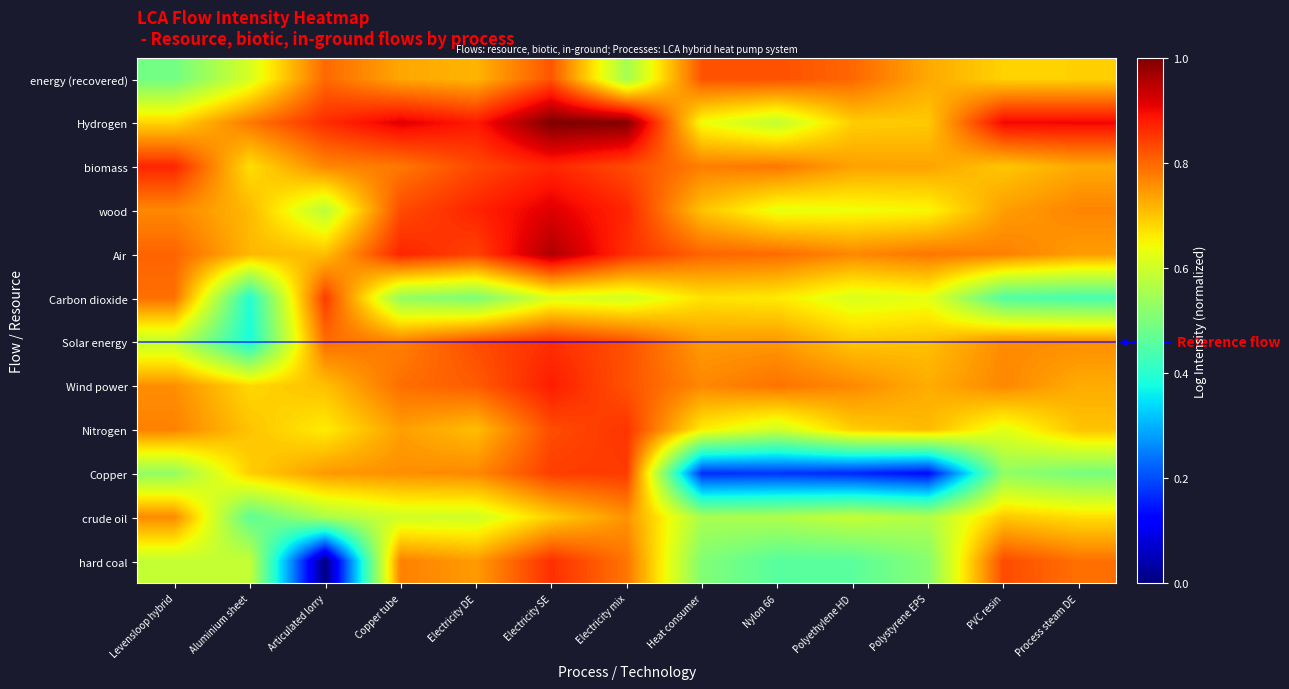

Which label corresponds to the largest value in the chart?

Electricity SE